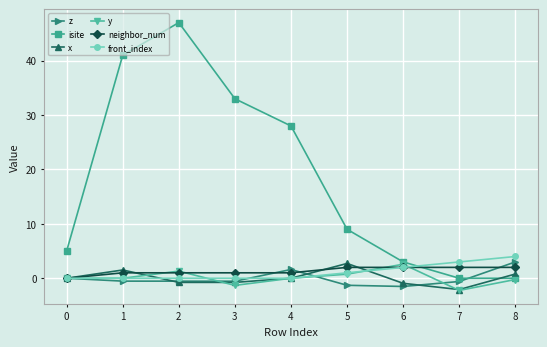

What is the value of the front_index point at the 9th from the left?

4.0